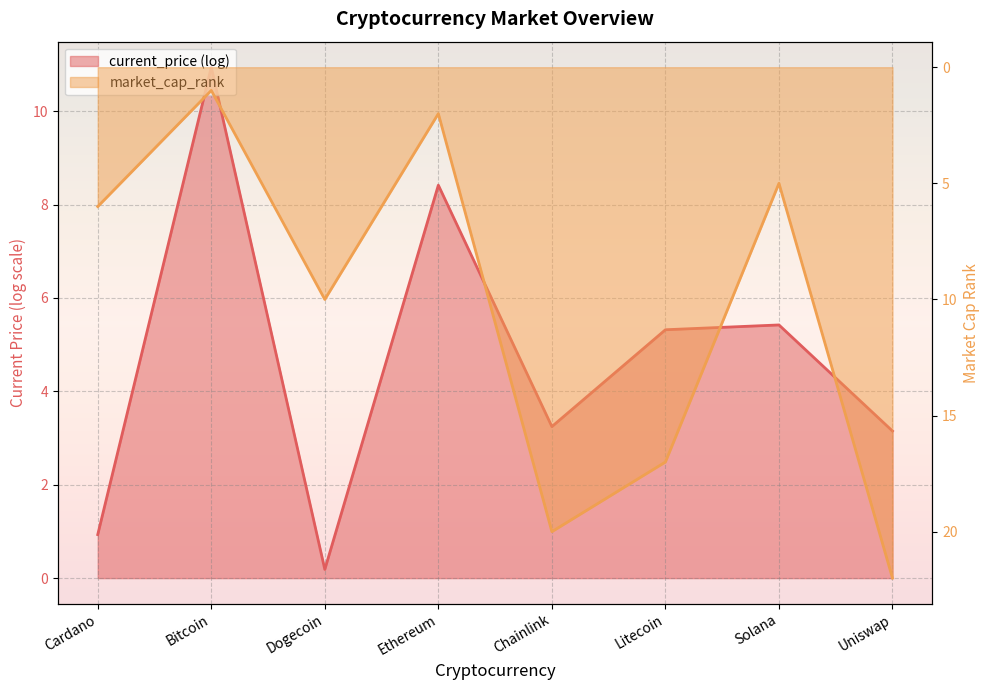

What is the difference between the second highest and minimum values?

19